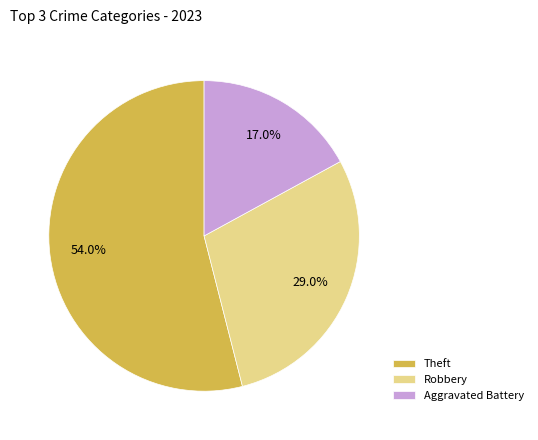

Do Theft and Aggravated Battery together represent more than half of the pie?

Yes